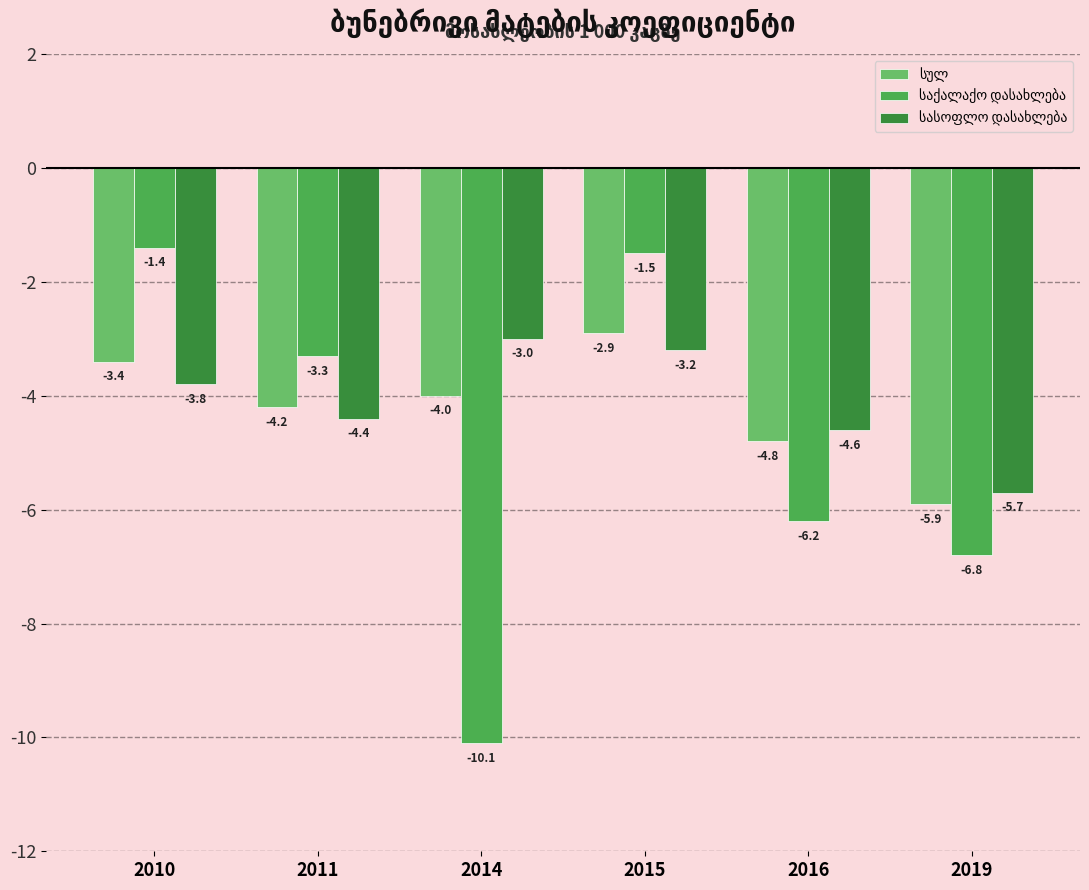

At which category is the sum across all series the highest?

2015